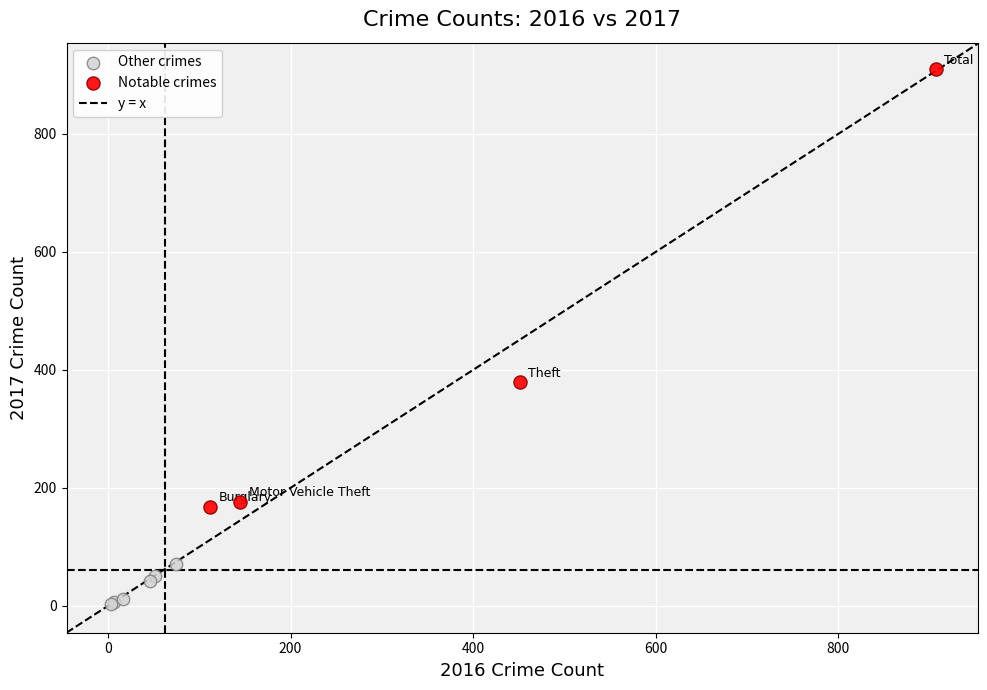

Which series contains the highest Y value?

Notable crimes